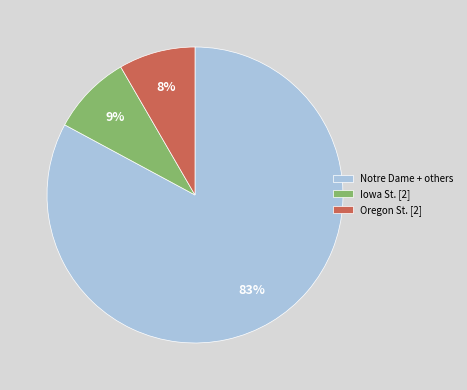

How many segments does this pie chart have?

3